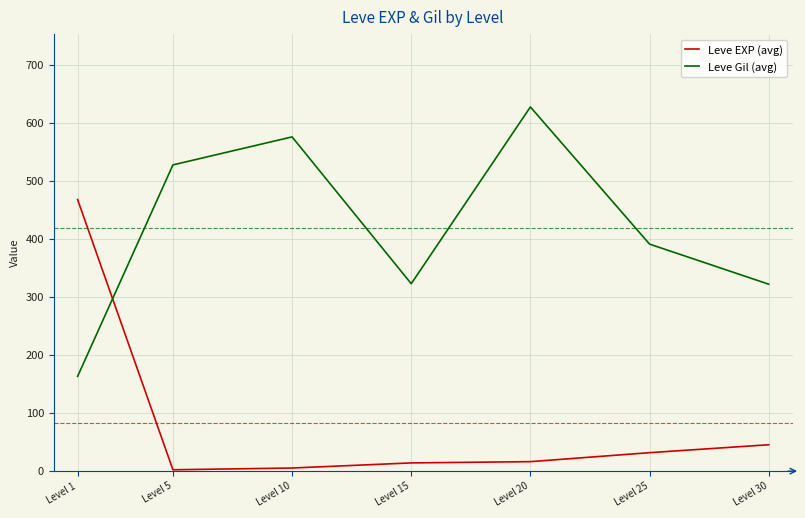

Which series changed the most between Level 10 and Level 20?

Leve Gil (avg)